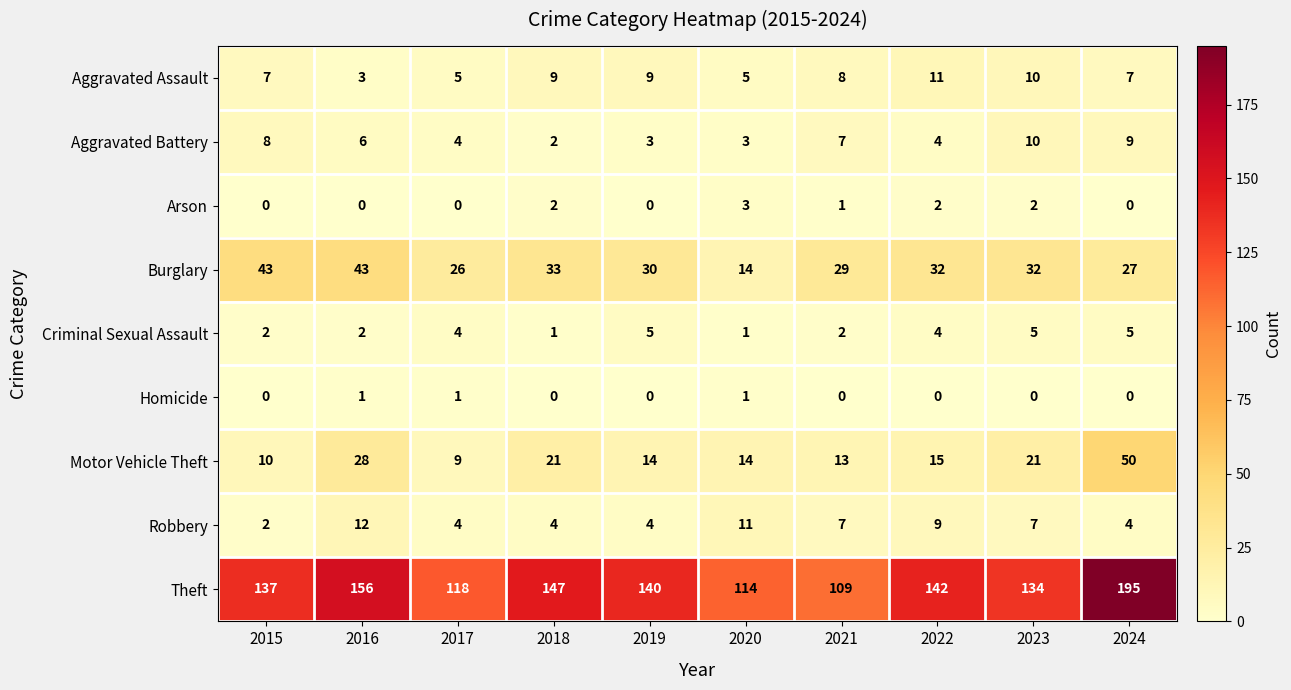

What is the average value of the Burglary series?

31